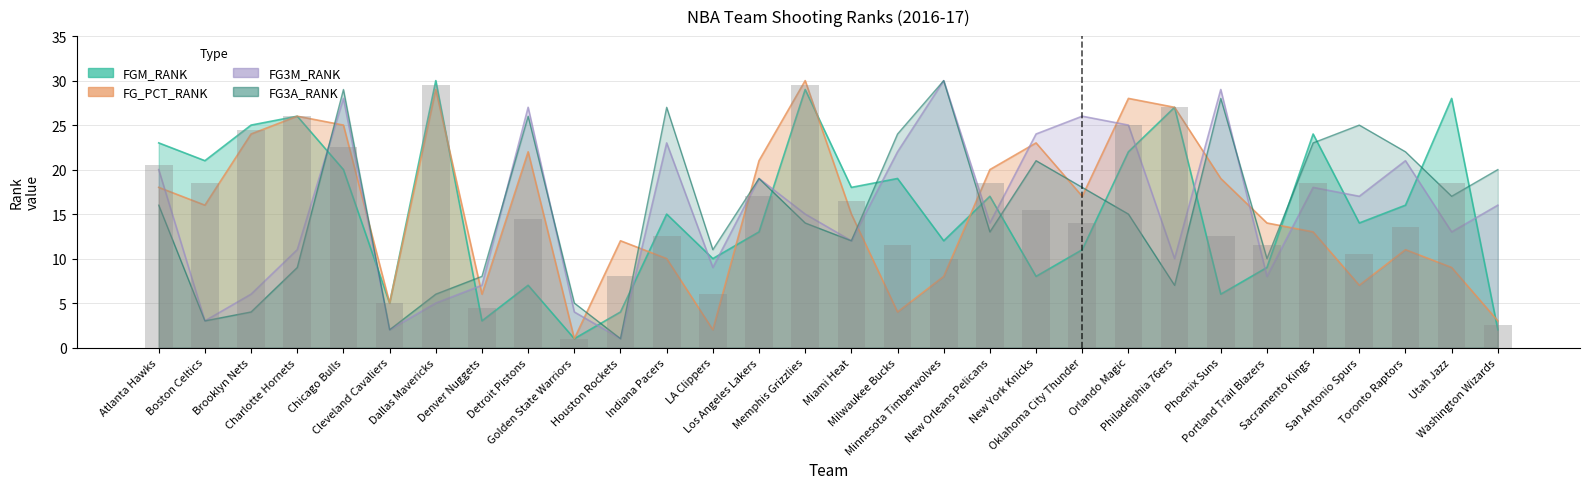

What position from the left is Oklahoma City Thunder?

21